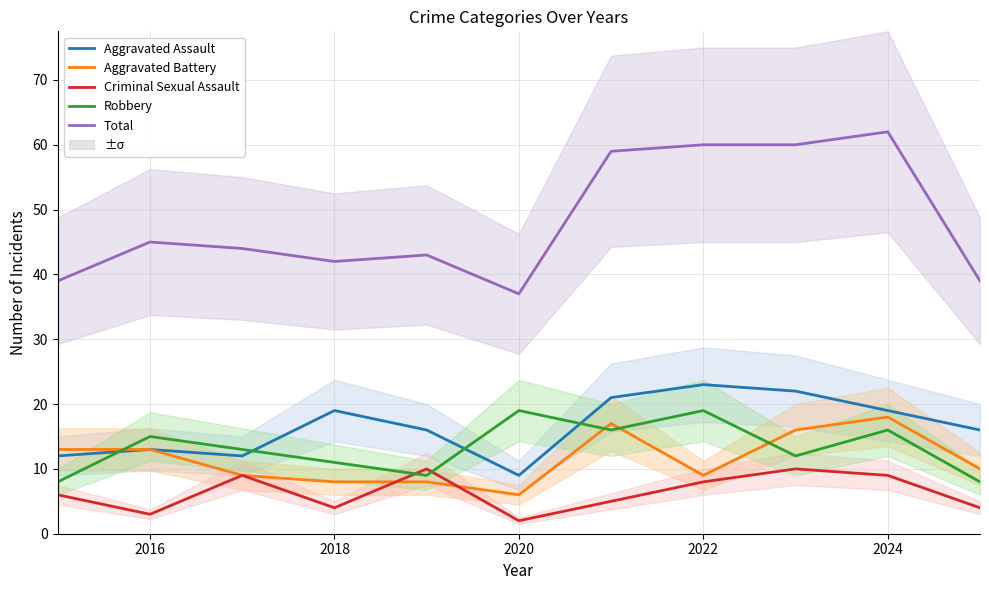

True or false: Criminal Sexual Assault and Total intersect in this chart.

False